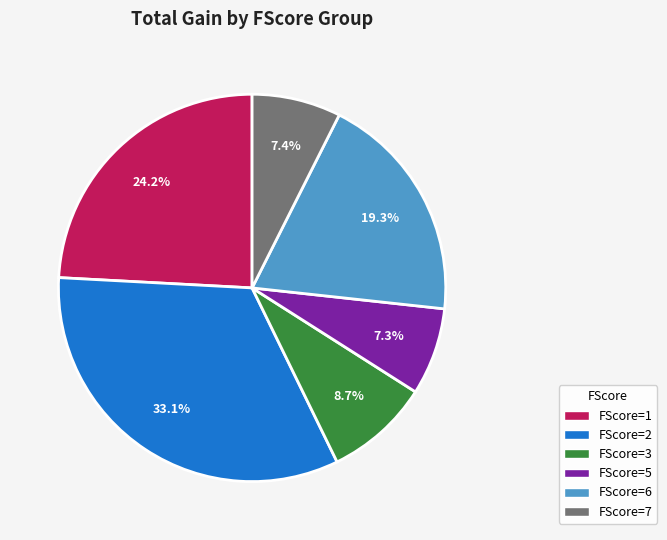

To the nearest percent, what is the difference between the largest and smallest slice percentages?

26%